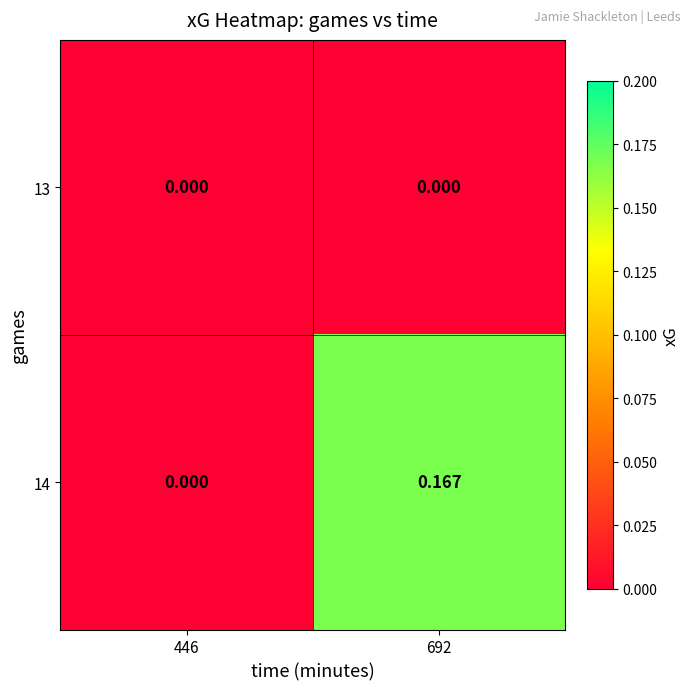

Is the value of 13 at 692 greater than the value of 14 at 692?

No